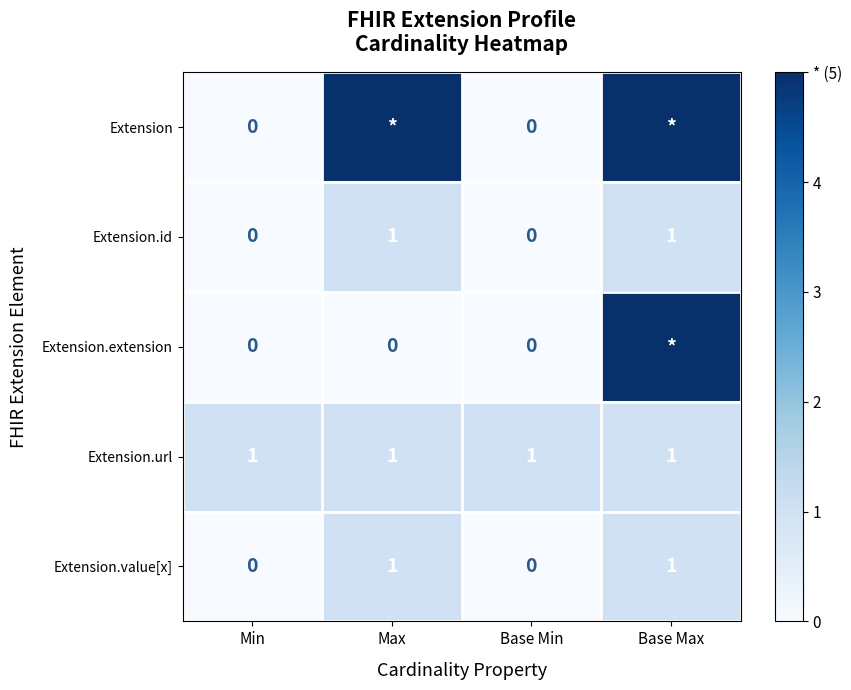

Is the value of Extension.extension at Min greater than the value of Extension.id at Base Max?

No